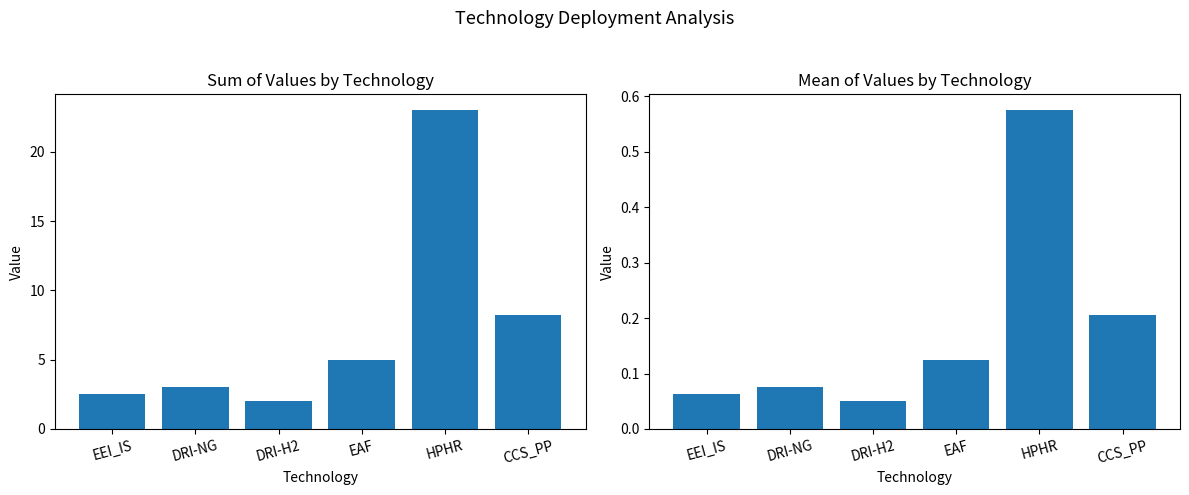

Where does the Sum series first go above 5?

HPHR